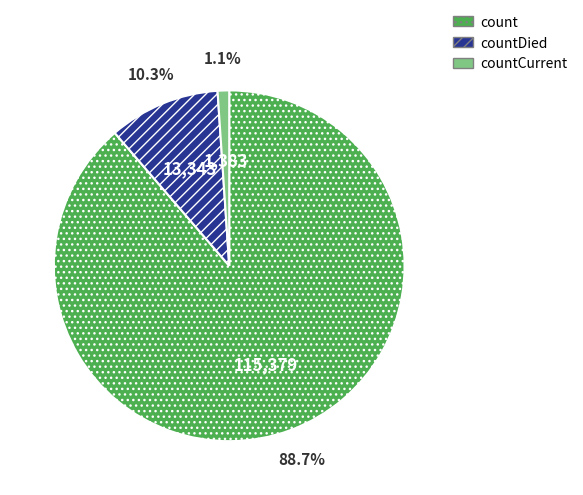

Does any single category account for the majority?

Yes